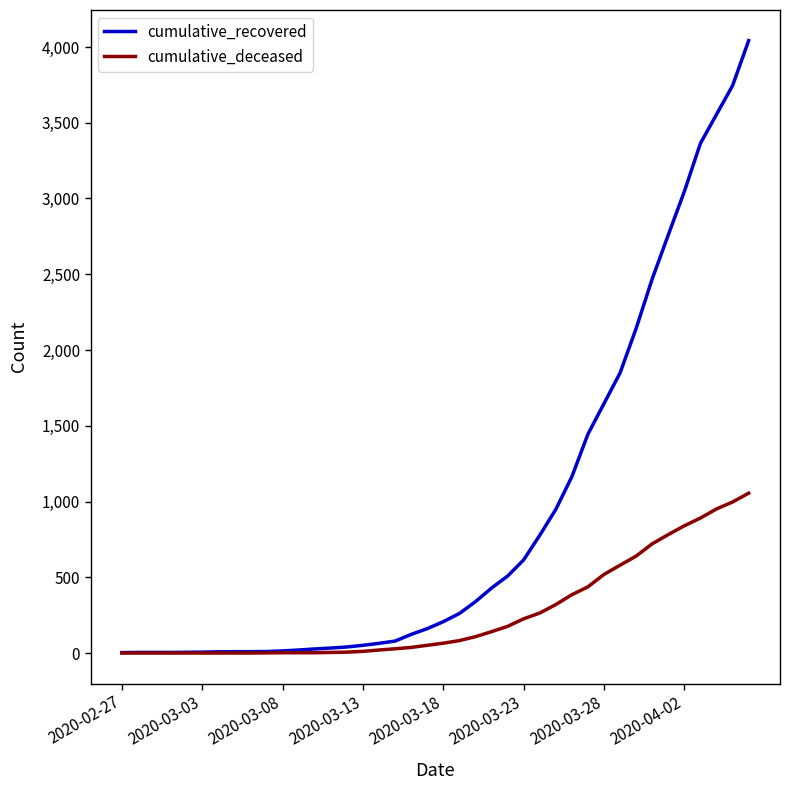

Which series has the largest range (max minus min)?

cumulative_recovered